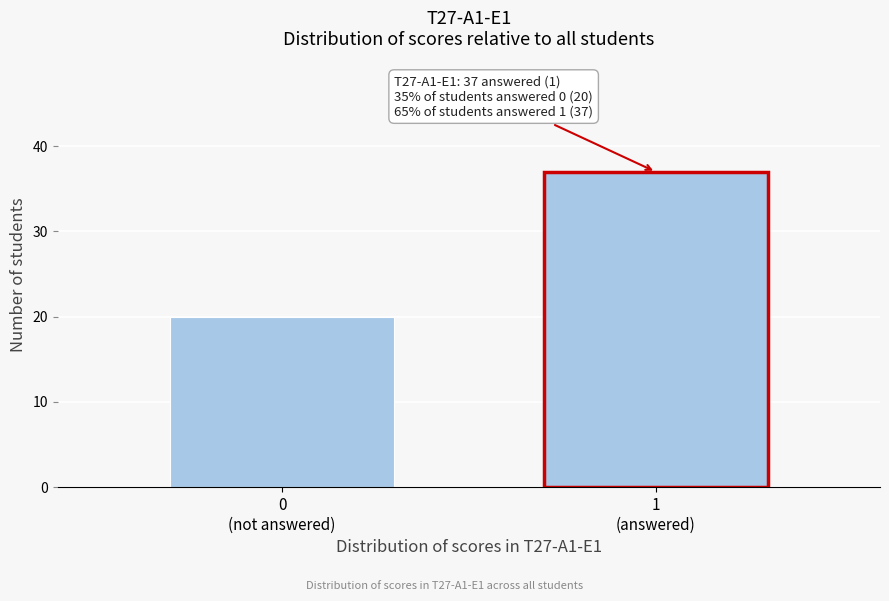

Reading left to right, what are all the values shown in this chart?

20	37